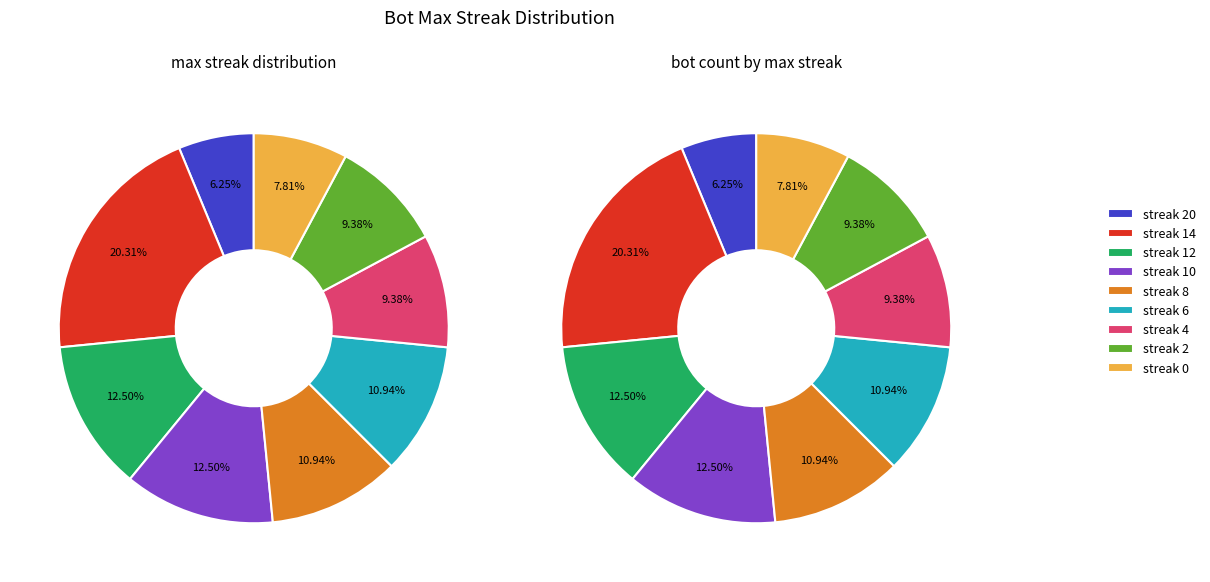

To the nearest percent, what portion does 4 represent?

9%